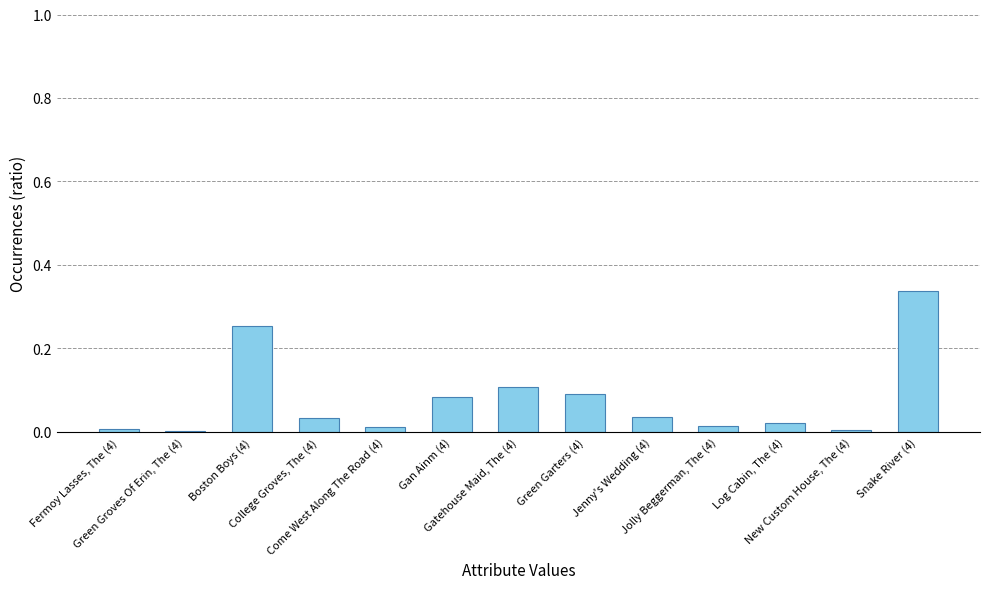

Rank the categories by value from lowest to highest.

Green Groves Of Erin, The (4), New Custom House, The (4), Fermoy Lasses, The (4), Come West Along The Road (4), Jolly Beggerman, The (4), Log Cabin, The (4), College Groves, The (4), Jenny's Wedding (4), Gan Ainm (4), Green Garters (4), Gatehouse Maid, The (4), Boston Boys (4), Snake River (4)